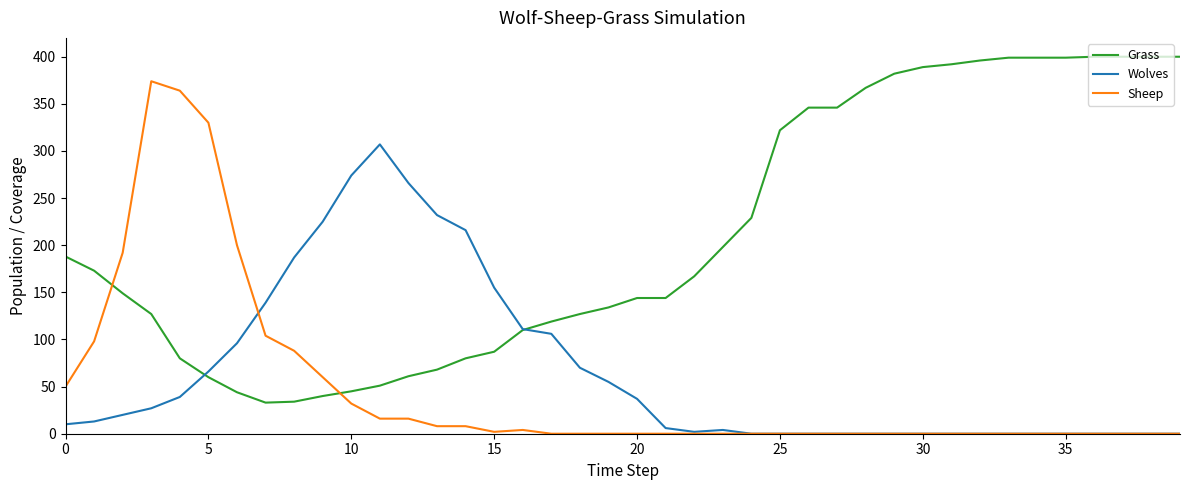

What are all the series names shown in the legend?

Grass, Wolves, Sheep